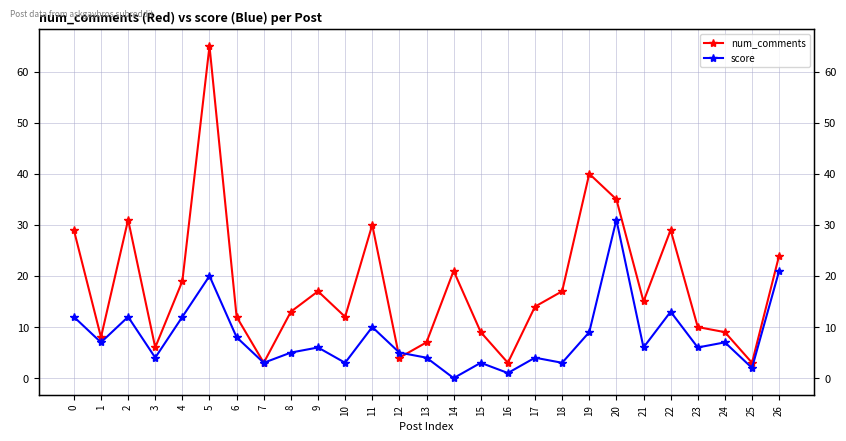

Count the number of data series in this chart.

2